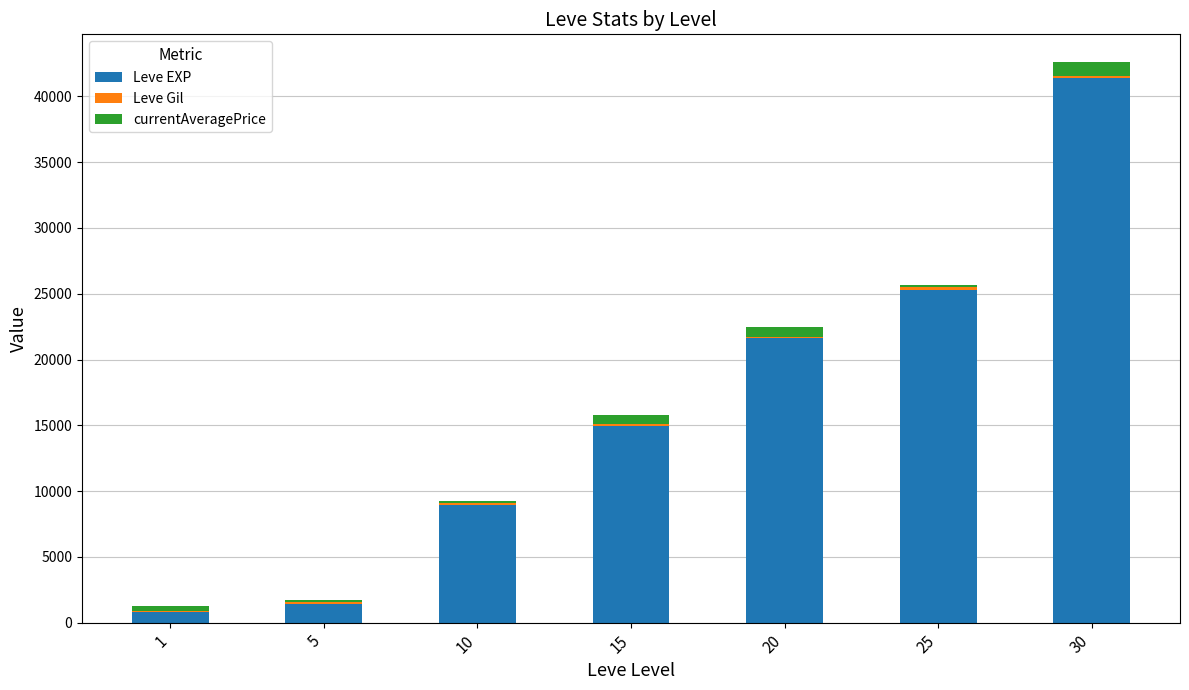

At which category is the sum across all series the highest?

30